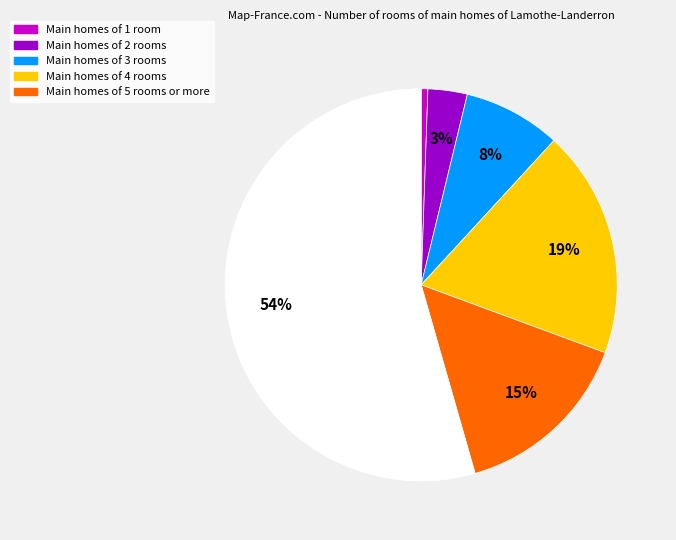

To the nearest percent, what is the average slice percentage?

17%